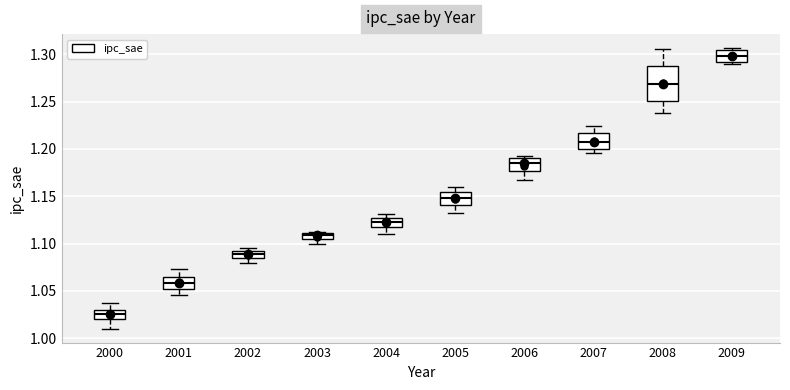

Which box is the tallest, from its lower edge to its upper edge?

2008